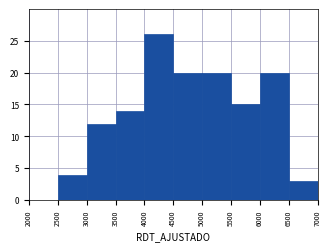

Over which range of the x-axis is the bar tallest?

4000 to 4500